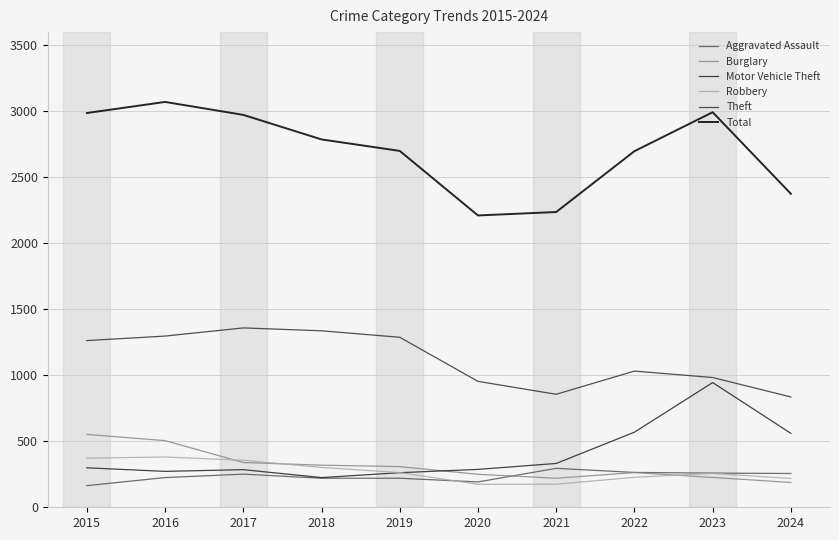

Does the chart display data point markers on the line(s)?

No